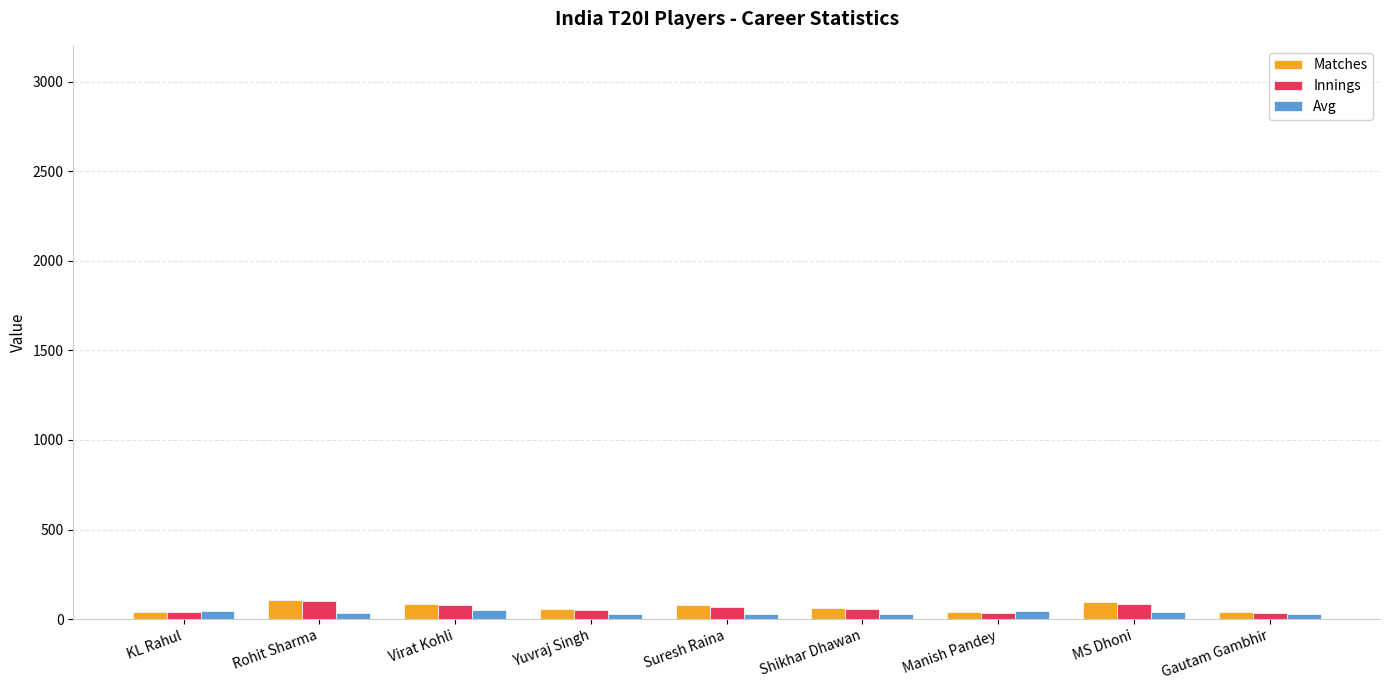

What is the difference between the maximum and minimum values in the Avg series?

23.4